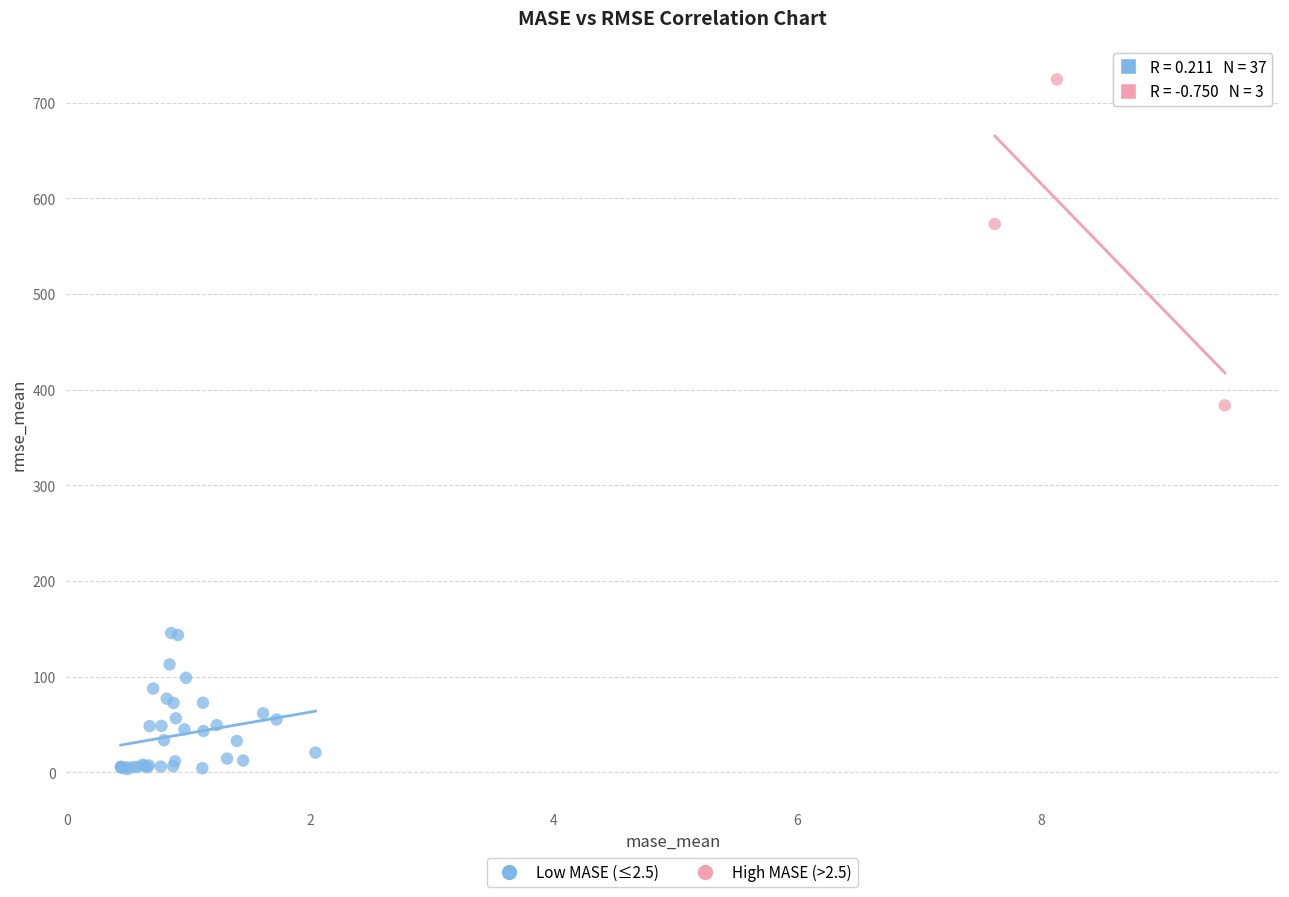

Which series has the widest spread of Y values?

High MASE (>2.5)